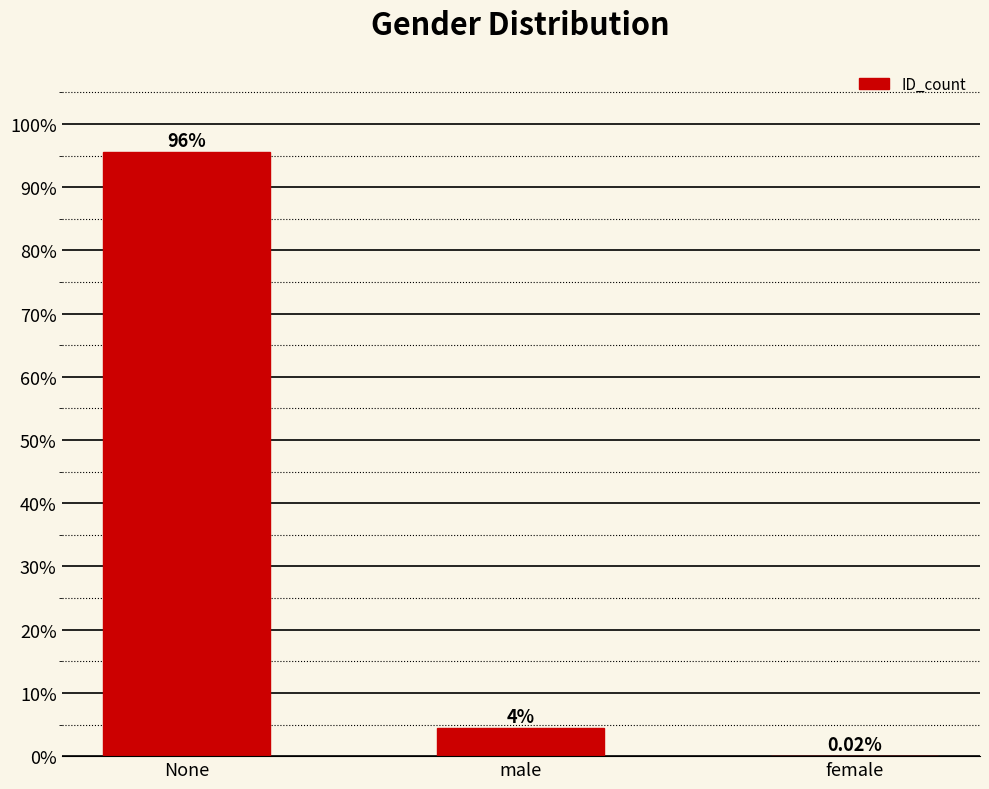

Reading left to right, extract all data points from this chart.

95.5	4.5	0.0